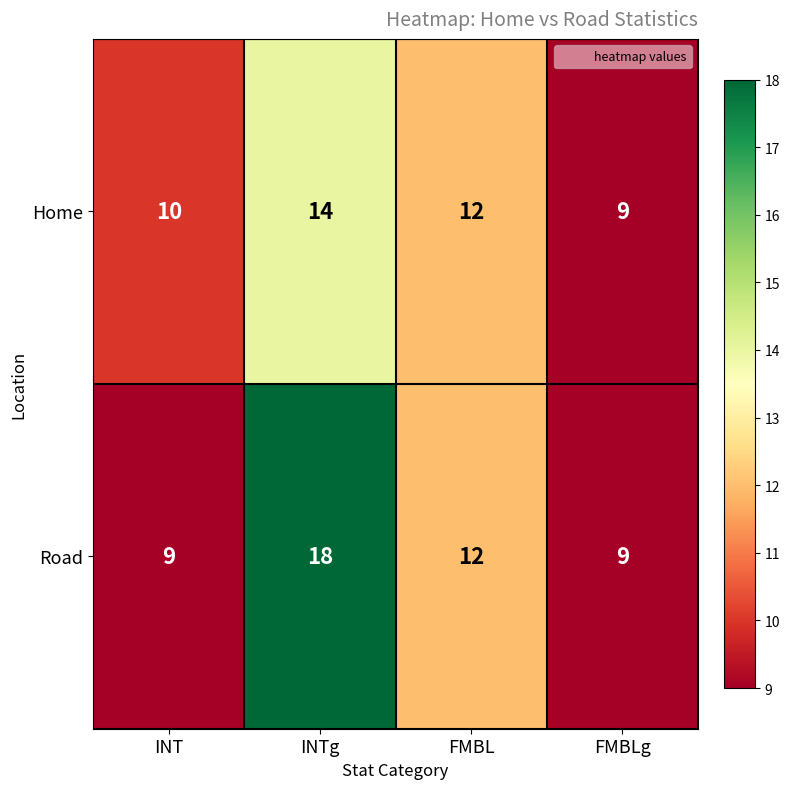

How many Road values are between 9 and 18?

4